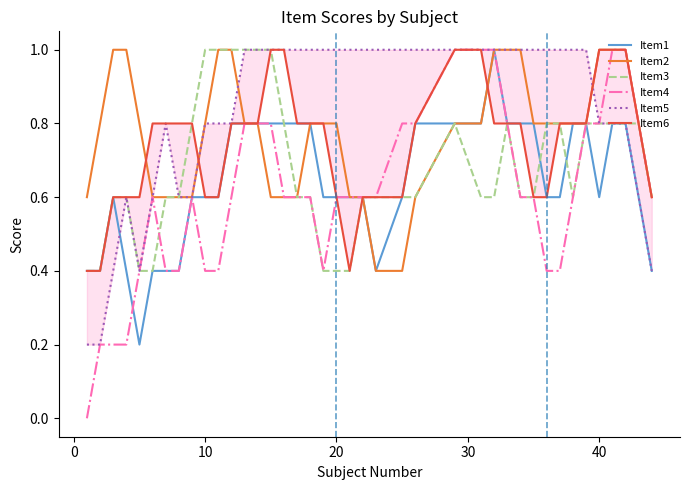

Reading right to left, list all the values displayed in this chart.

Item1: 0.4	0.6	0.8	0.8	0.6	0.8	0.8	0.6	0.6	0.8	0.8	0.8	1.0	0.8	0.8	0.8	0.6	0.4	0.6	0.6	0.6	0.6	0.8	0.8	0.8	0.8	0.8	0.8	0.8	0.6	0.6	0.6	0.4	0.4	0.4	0.2	0.4	0.6	0.4	0.4
Item2: 0.6	0.8	1.0	1.0	1.0	0.8	0.8	0.8	0.8	0.8	1.0	1.0	1.0	0.8	0.8	0.6	0.4	0.4	0.6	0.6	0.8	0.8	0.8	0.6	0.6	0.6	0.8	0.8	1.0	1.0	0.8	0.6	0.6	0.6	0.6	0.8	1.0	1.0	0.8	0.6
Item3: 0.6	0.8	0.8	0.8	0.8	0.8	0.6	0.8	0.8	0.6	0.6	0.8	0.6	0.6	0.8	0.6	0.6	0.6	0.6	0.4	0.4	0.4	0.6	0.6	0.8	1.0	1.0	1.0	1.0	1.0	1.0	0.8	0.6	0.6	0.4	0.4	0.6	0.6	0.4	0.4
Item4: 0.6	0.8	1.0	1.0	0.8	0.8	0.6	0.4	0.4	0.6	0.6	0.8	1.0	1.0	1.0	0.8	0.8	0.6	0.6	0.6	0.6	0.4	0.6	0.6	0.6	0.8	0.8	0.8	0.6	0.4	0.4	0.6	0.4	0.4	0.6	0.4	0.2	0.2	0.2	0.0
Item5: 0.4	0.6	0.8	0.8	0.8	1.0	1.0	1.0	1.0	1.0	1.0	1.0	1.0	1.0	1.0	1.0	1.0	1.0	1.0	1.0	1.0	1.0	1.0	1.0	1.0	1.0	1.0	1.0	0.8	0.8	0.8	0.6	0.6	0.8	0.6	0.4	0.6	0.4	0.2	0.2
Item6: 0.6	0.8	1.0	1.0	1.0	0.8	0.8	0.8	0.6	0.6	0.8	0.8	0.8	1.0	1.0	0.8	0.6	0.6	0.6	0.4	0.6	0.8	0.8	0.8	1.0	1.0	0.8	0.8	0.8	0.6	0.6	0.8	0.8	0.8	0.8	0.6	0.6	0.6	0.4	0.4